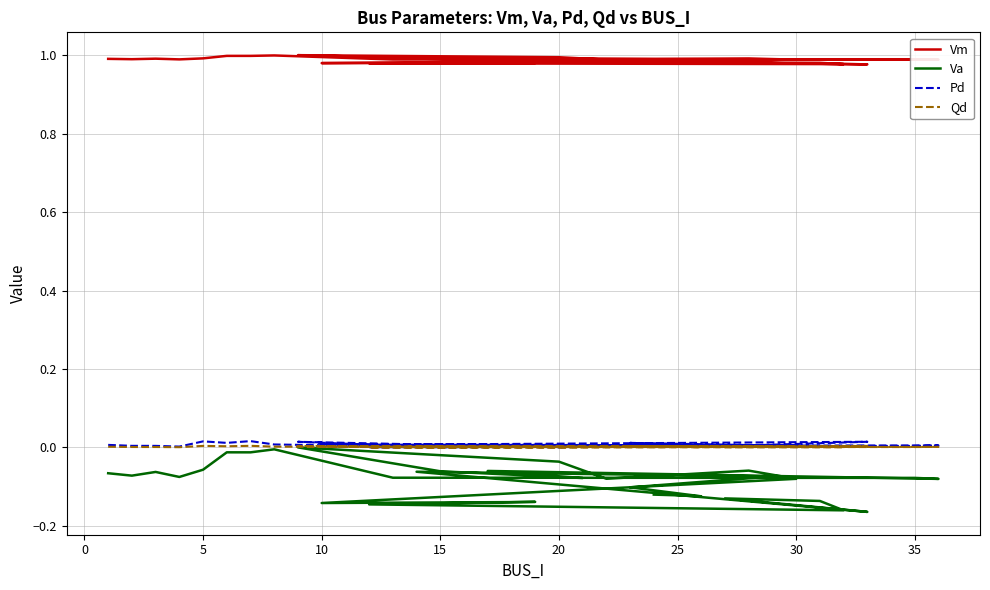

Reading right to left, list all the values displayed in this chart.

Vm: 1.0	1.0	1.0	1.0	1.0	1.0	1.0	1.0	1.0	1.0	1.0	1.0	1.0	1.0	1.0	1.0	1.0	1.0	1.0	1.0	1.0	1.0	1.0	1.0	1.0	1.0	1.0	1.0	1.0	1.0	1.0	1.0	1.0
Va: -0.1	-0.1	-0.1	-0.1	-0.1	-0.1	-0.2	-0.1	-0.1	-0.2	-0.1	-0.1	-0.1	-0.1	-0.1	-0.1	-0.1	-0.0	0.0	-0.1	-0.1	-0.1	-0.1	-0.1	-0.1	-0.0	-0.0	-0.0	-0.1	-0.1	-0.1	-0.1	-0.1
Pd: 0.0	0.0	0.0	0.0	0.0	0.0	0.0	0.0	0.0	0.0	0.0	0.0	0.0	0.0	0.0	0.0	0.0	0.0	0.0	0.0	0.0	0.0	0.0	0.0	0.0	0.0	0.0	0.0	0.0	0.0	0.0	0.0	0.0
Qd: 0.0	0.0	0.0	0.0	0.0	0.0	0.0	0.0	0.0	0.0	0.0	0.0	0.0	0.0	0.0	0.0	0.0	0.0	0.0	0.0	0.0	0.0	0.0	0.0	0.0	0.0	0.0	0.0	0.0	0.0	0.0	0.0	0.0